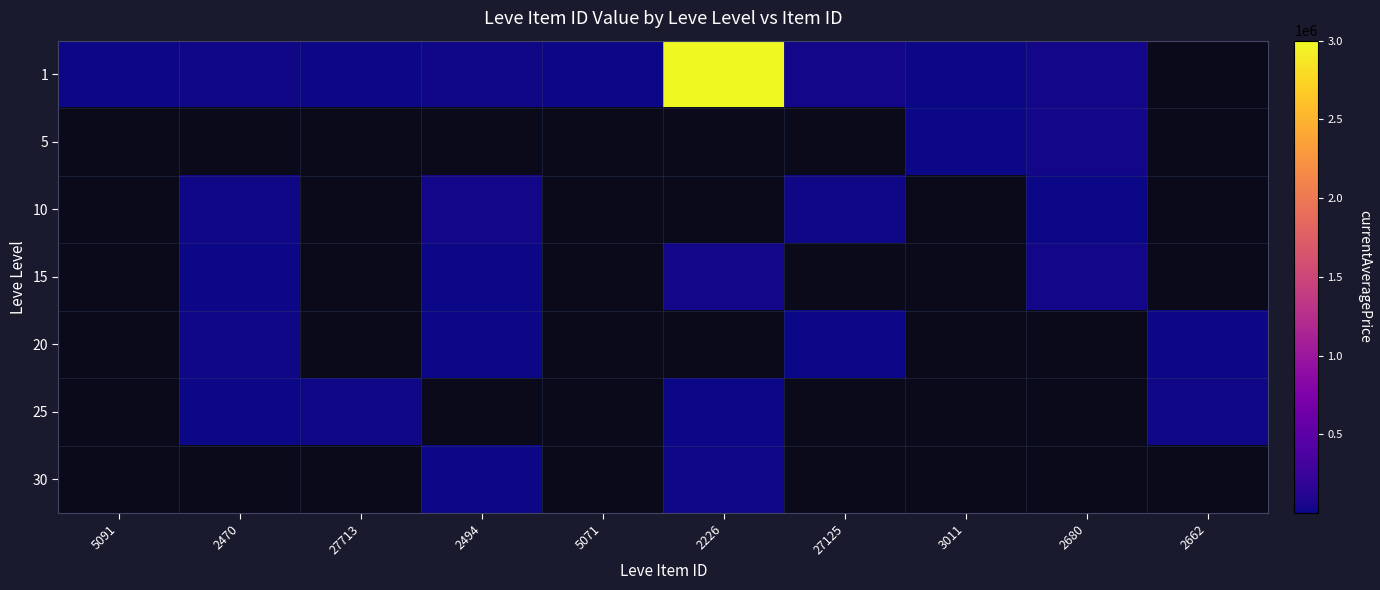

At which category does the chart reach its minimum across all series?

5071